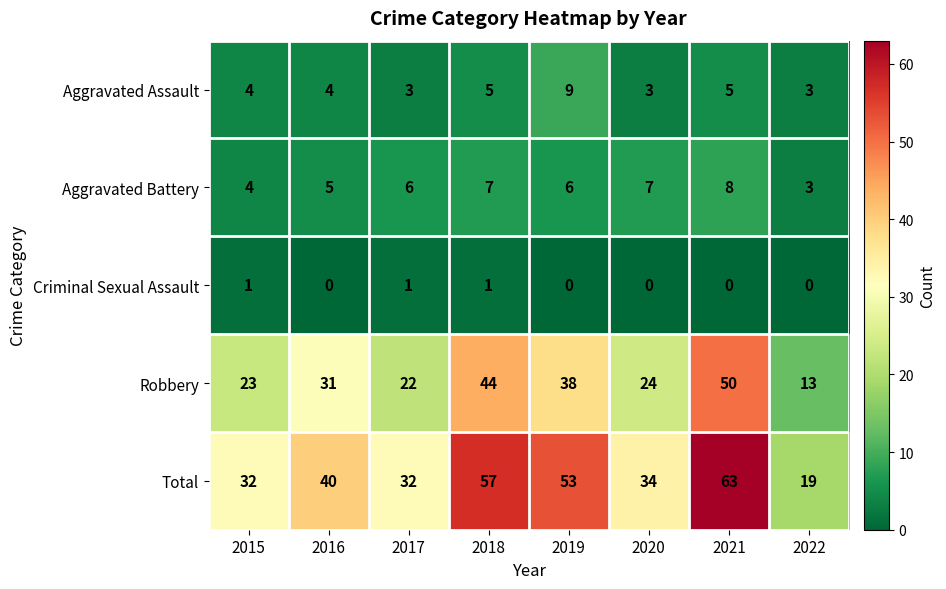

The Robbery series shows 71 at 2018. True or false?

False